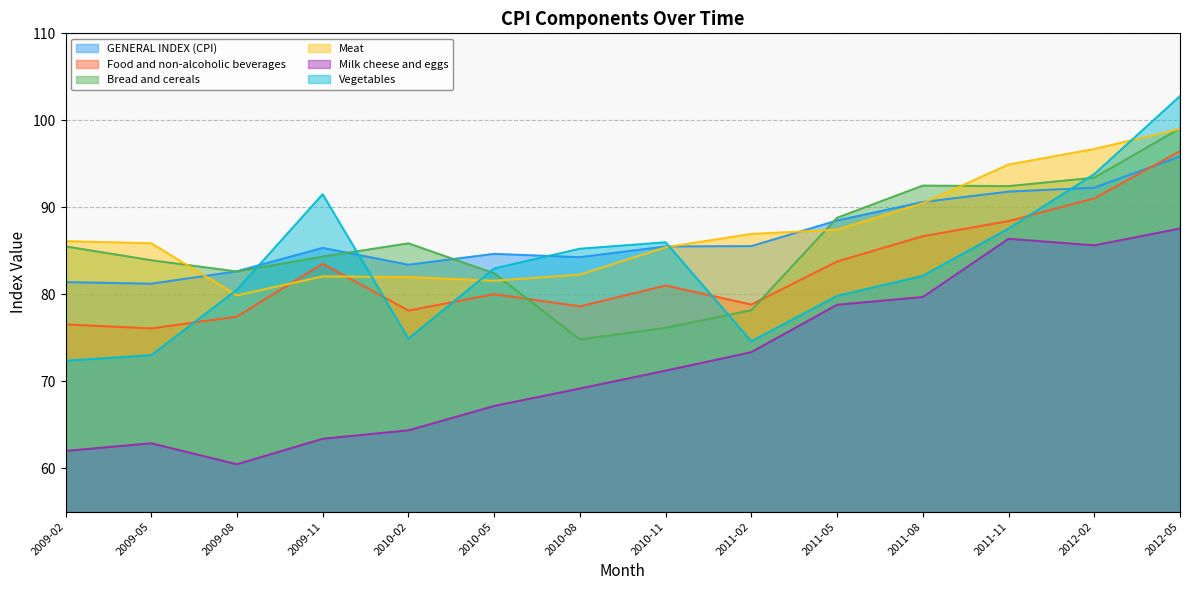

Reading right to left, list all the values displayed in this chart.

GENERAL INDEX (CPI): 95.8	92.2	91.8	90.6	88.5	85.5	85.5	84.3	84.6	83.4	85.3	82.6	81.2	81.4
Food and non-alcoholic beverages: 96.5	91.0	88.4	86.7	83.8	78.8	81.0	78.6	80.0	78.1	83.5	77.4	76.1	76.5
Bread and cereals: 99.1	93.4	92.4	92.5	88.8	78.2	76.1	74.8	82.4	85.8	84.3	82.6	83.9	85.5
Meat: 99.0	96.7	94.9	90.5	87.4	86.9	85.4	82.2	81.5	82.0	82.0	79.9	85.9	86.1
Milk cheese and eggs: 87.5	85.6	86.4	79.7	78.8	73.3	71.2	69.2	67.2	64.3	63.4	60.5	62.9	62.0
Vegetables: 102.8	93.8	87.5	82.1	79.8	74.6	86.0	85.2	83.0	74.9	91.5	80.5	73.0	72.3